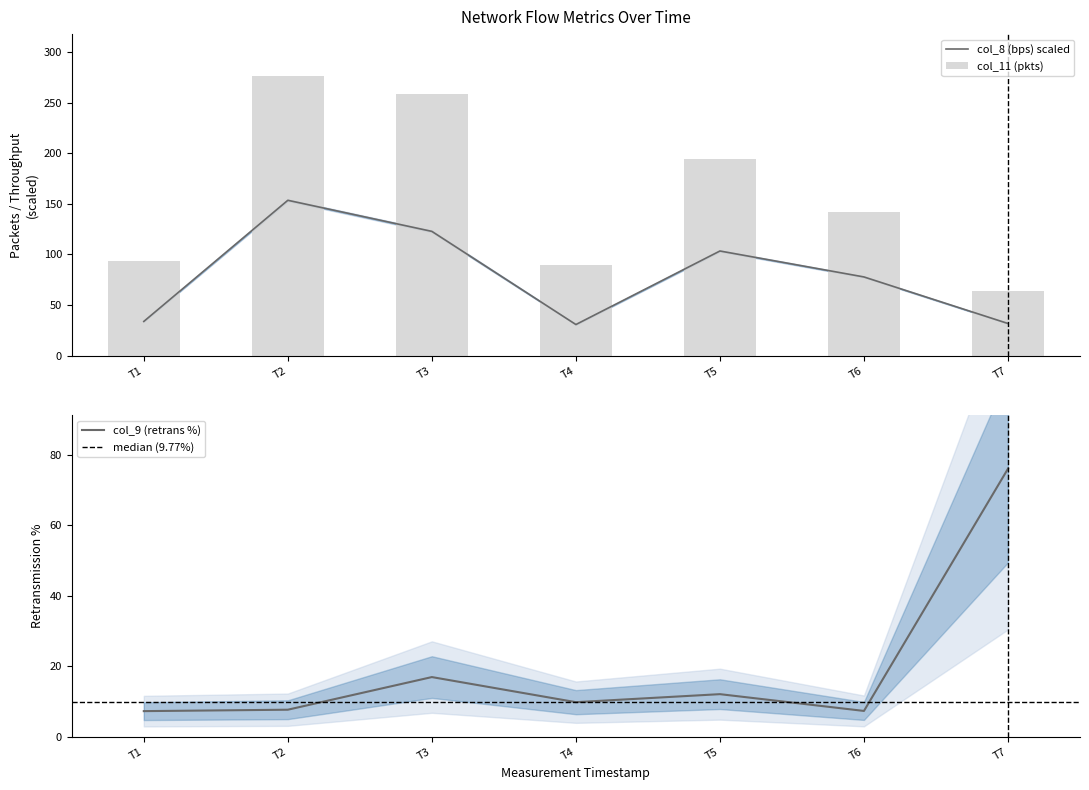

What is the lowest value of the col_8 (bps) scaled series?

30.7